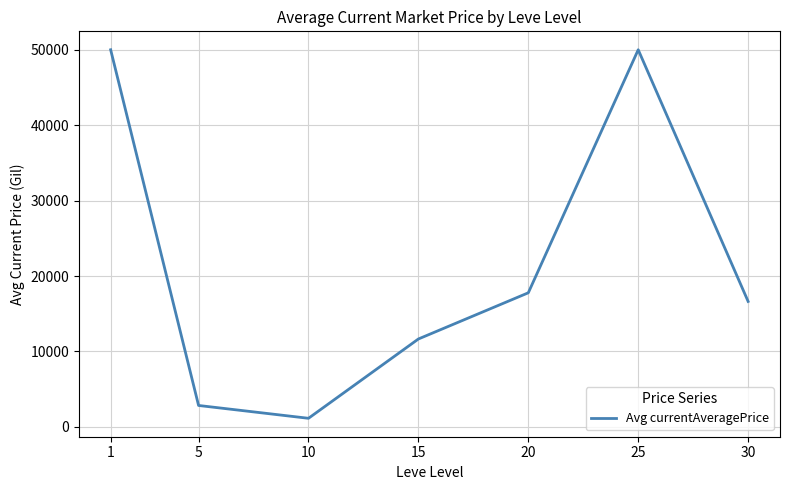

How many interior local peaks (higher than both neighbors) does the data have?

1